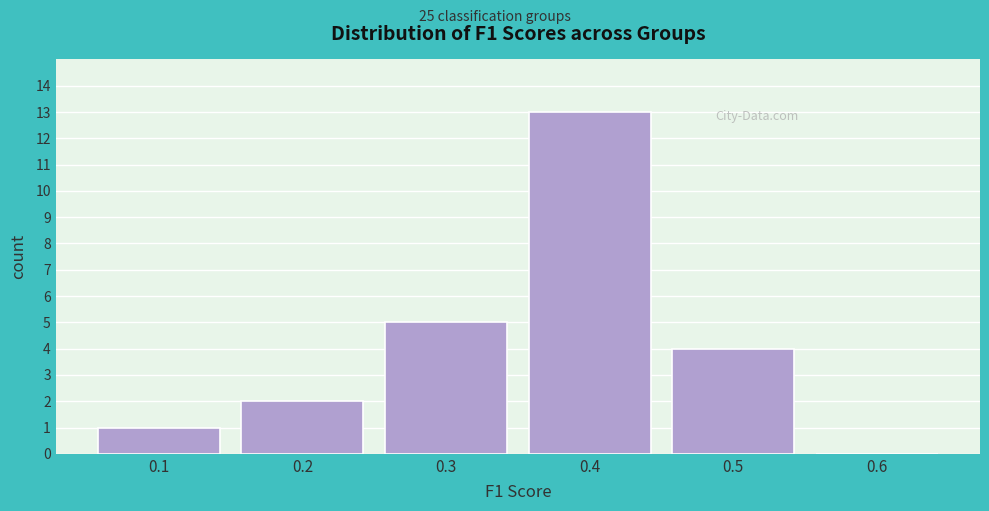

Reading left to right, extract all data points from this chart.

0.1=1	0.2=2	0.3=5	0.4=13	0.5=4	0.6=0